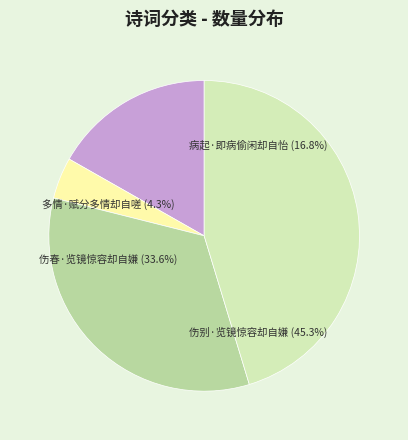

Is there a majority slice in this chart?

No